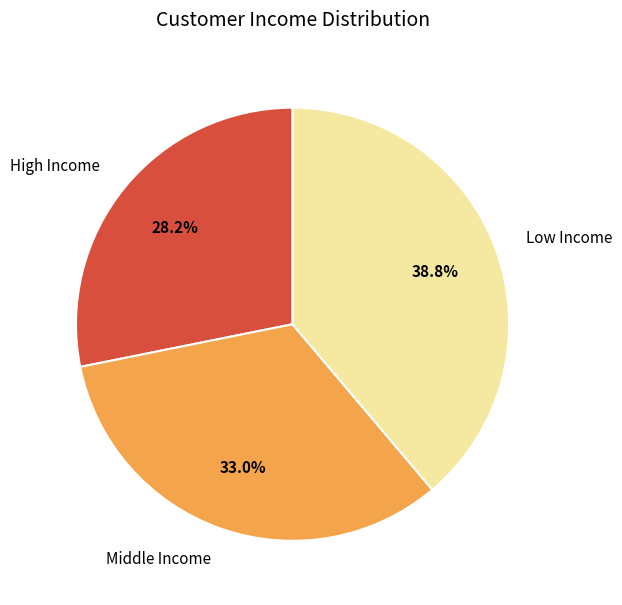

What is the ratio of the value at High Income to the value at Middle Income?

0.9